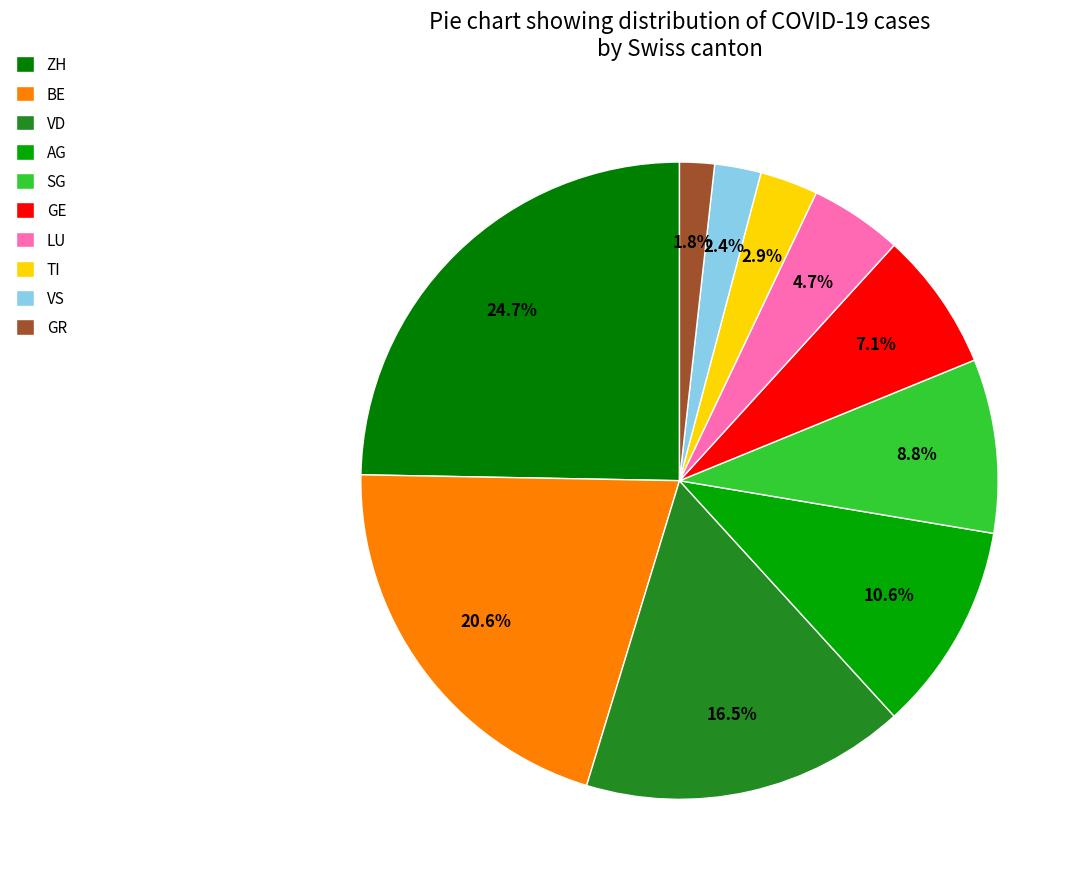

Between GR and SG, which is larger?

SG